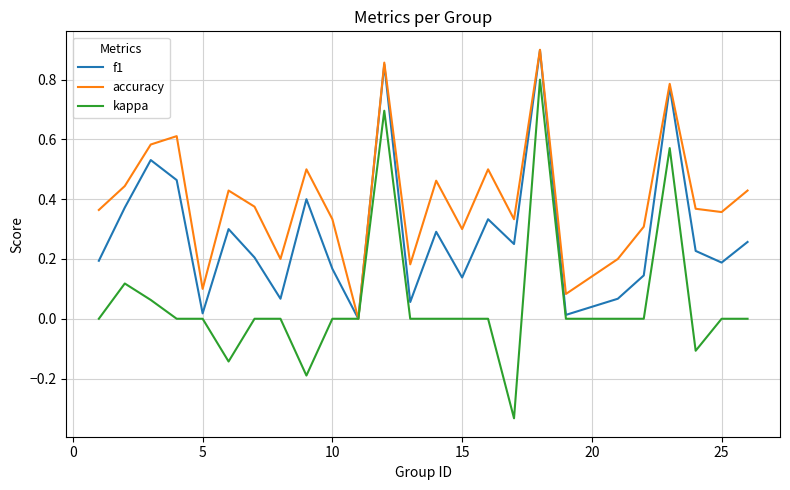

What is the sum of all kappa values?

1.5